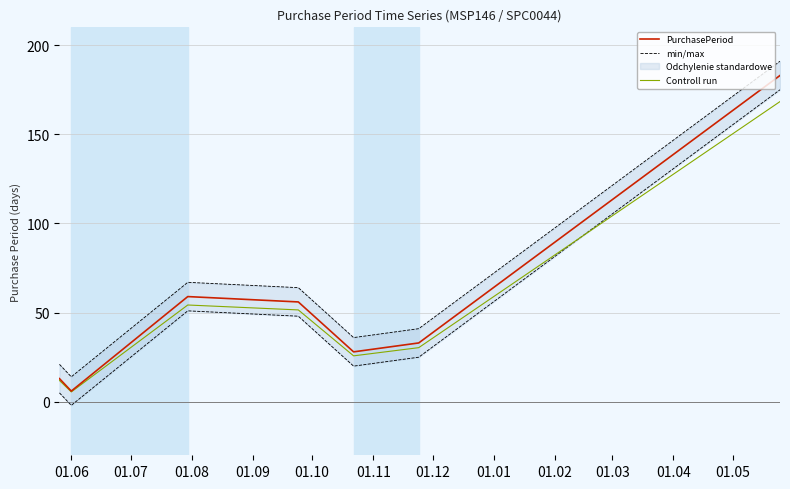

What is the minimum value for PurchasePeriod?

6.0